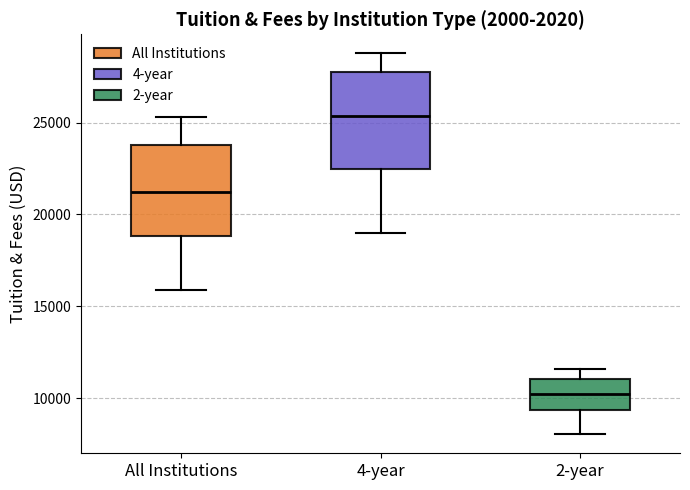

Reading left to right, read every box against the y-axis: the position of its median line, the range the box covers, and the ends of its whiskers. The values are not printed on the chart, so give them approximately, as read against the axis.

All Institutions: median 21000, box 19000 to 24000, whiskers 16000 to 25500
4-year: median 25500, box 22500 to 27500, whiskers 19000 to 29000
2-year: median 10000, box 9500 to 11000, whiskers 8000 to 11500